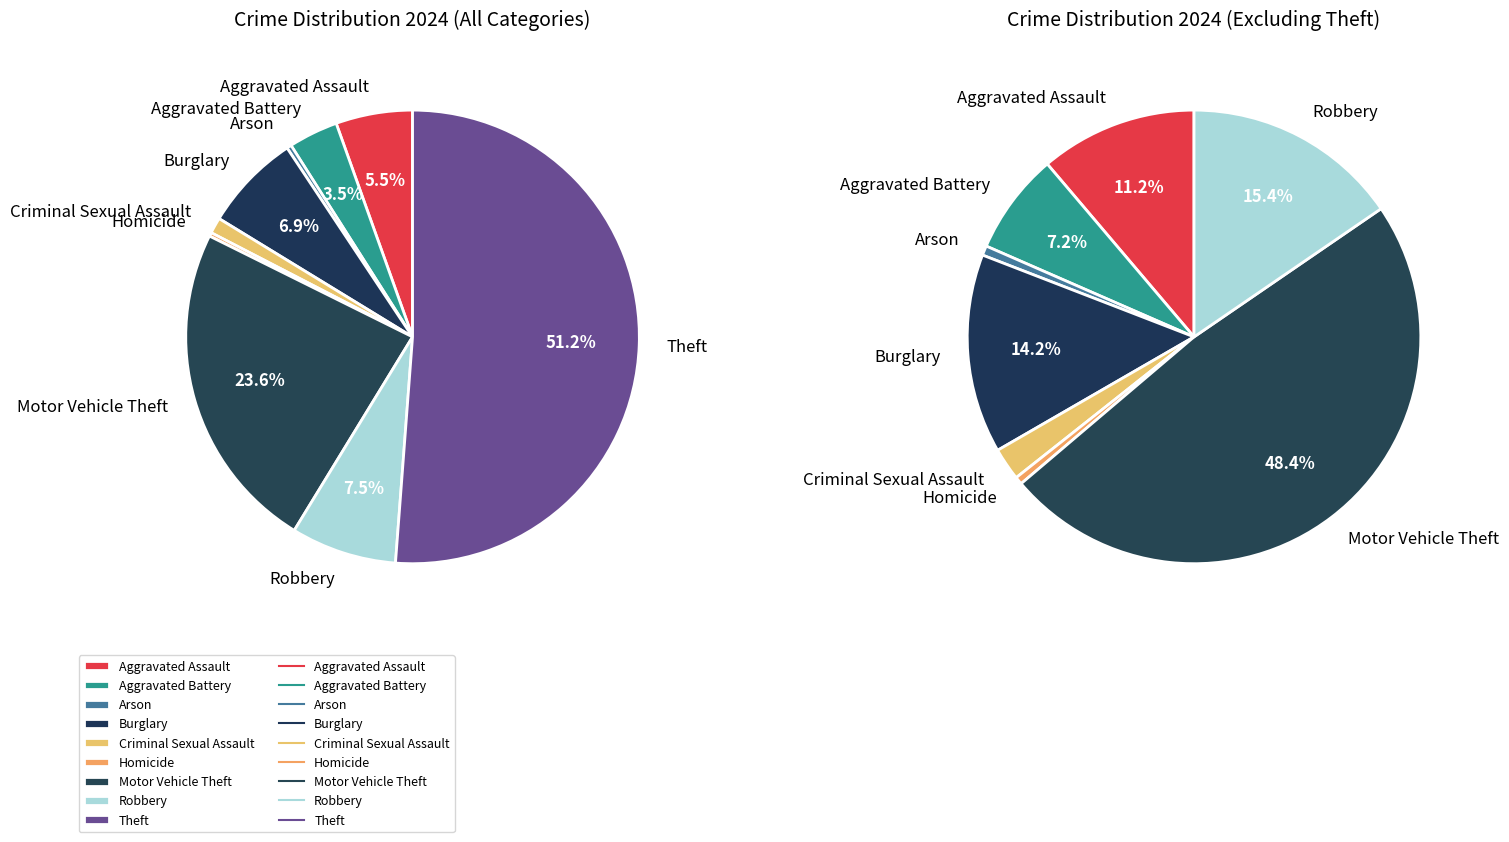

To the nearest percent, what is the difference between the largest and smallest slice percentages?

51%